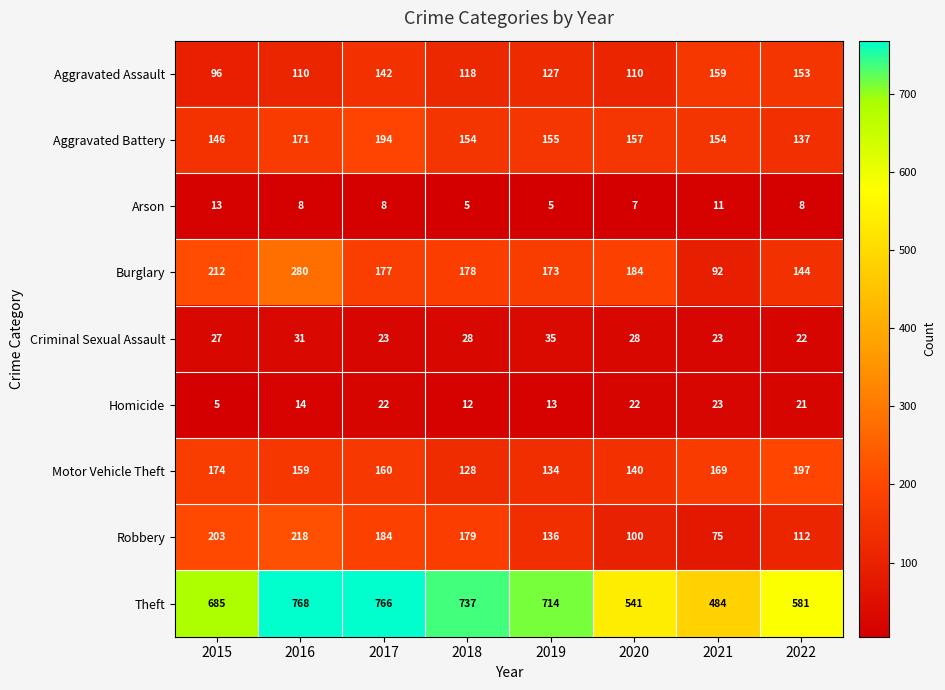

What is the spread (max minus min) of values at 2020?

534